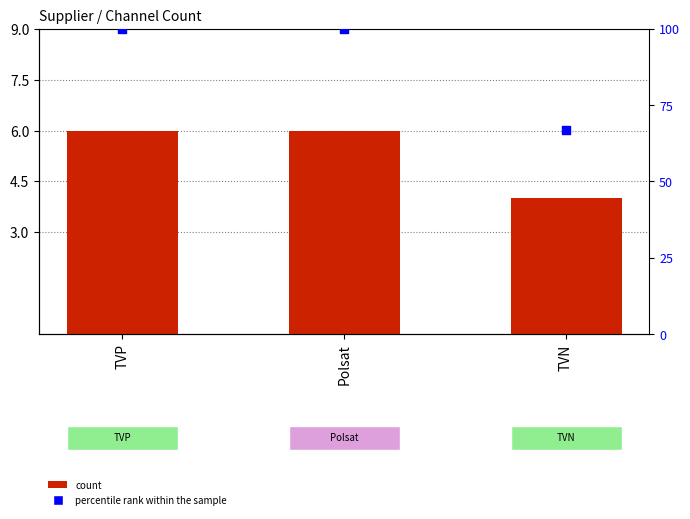

At how many categories does at least one series exceed 7?

3